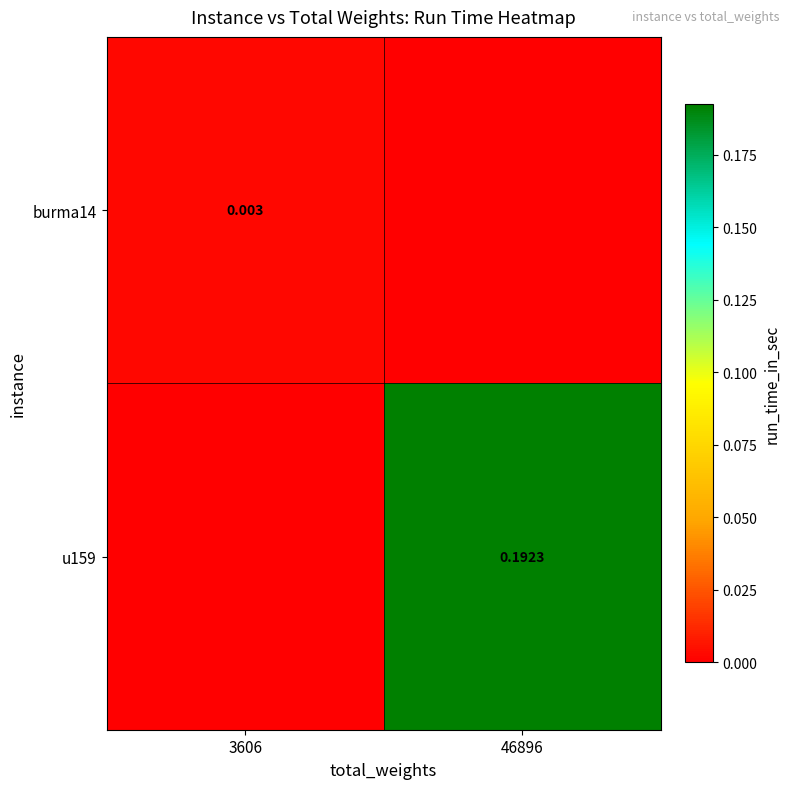

Count the u159 values in the range 0 to 1.

2